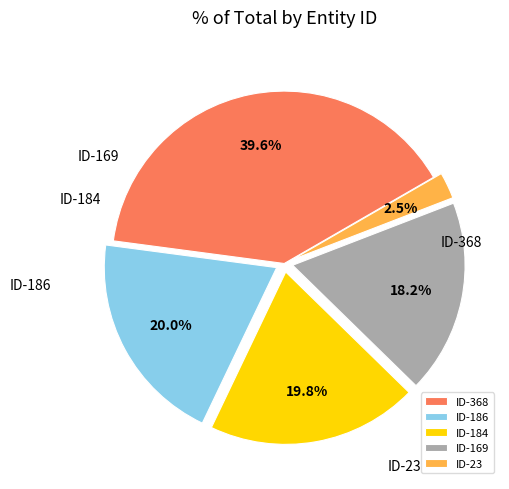

Count the number of slices in the pie.

5